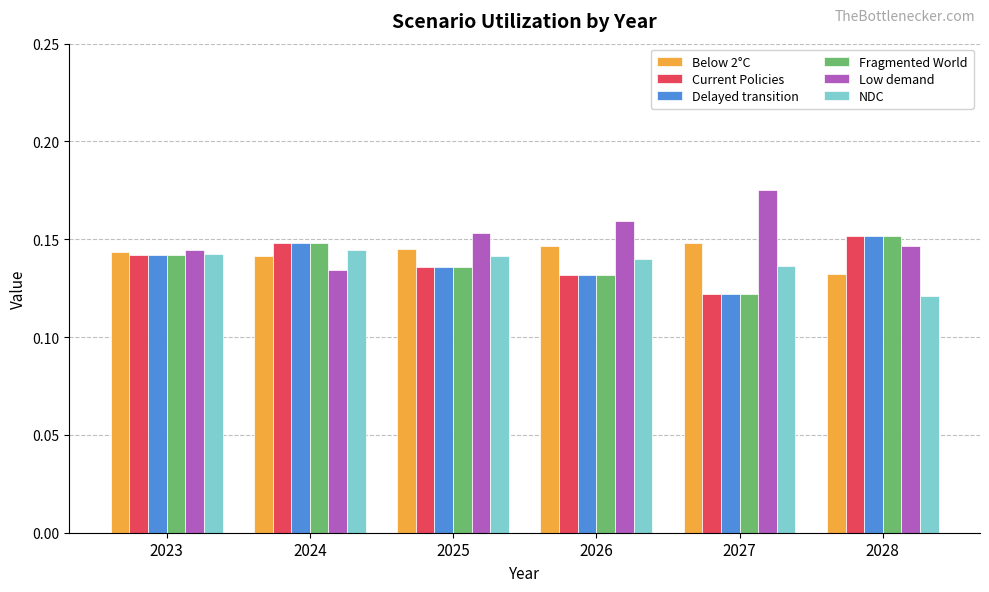

Is the value of Low demand at 2027 greater than the value of Fragmented World at 2028?

Yes